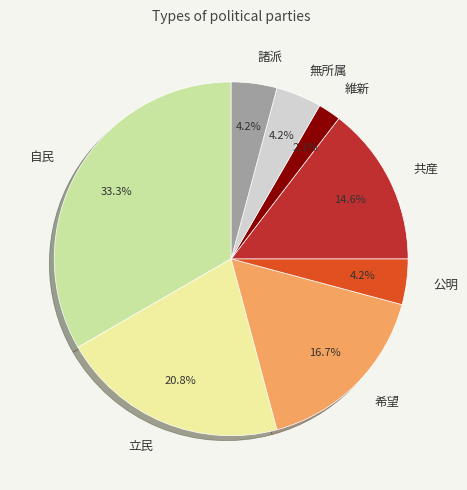

Count the number of slices in the pie.

8